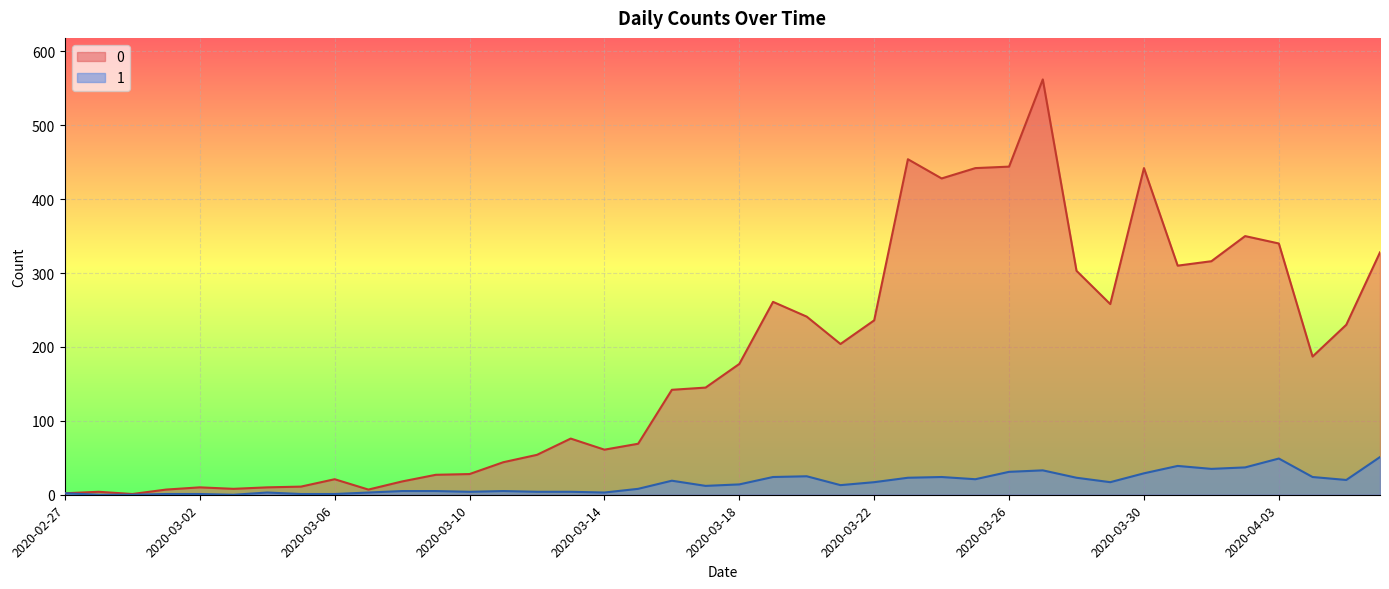

How many positive values does the 1 series have?

37